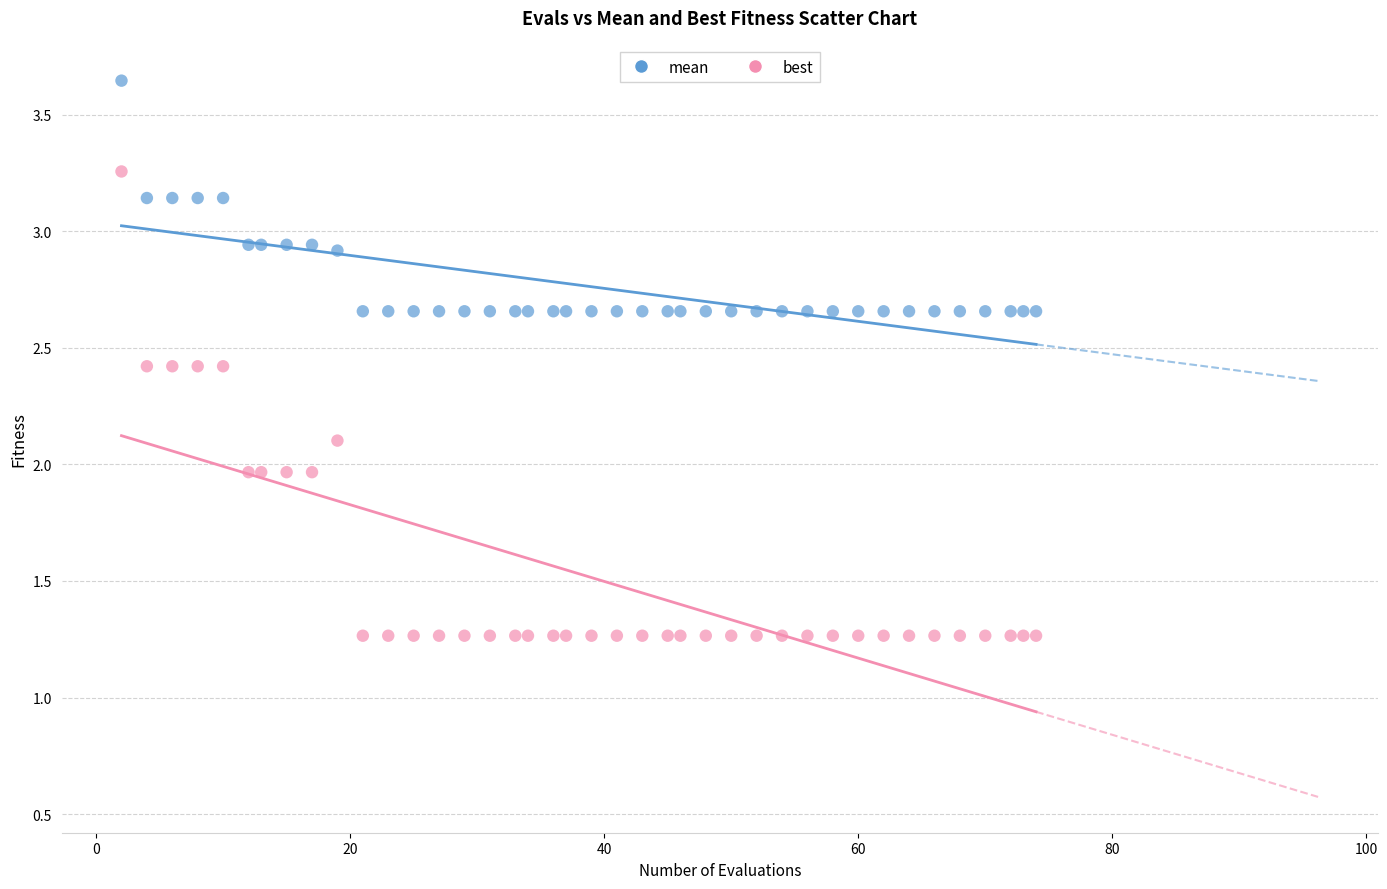

Which series has the largest Y range (max minus min)?

best